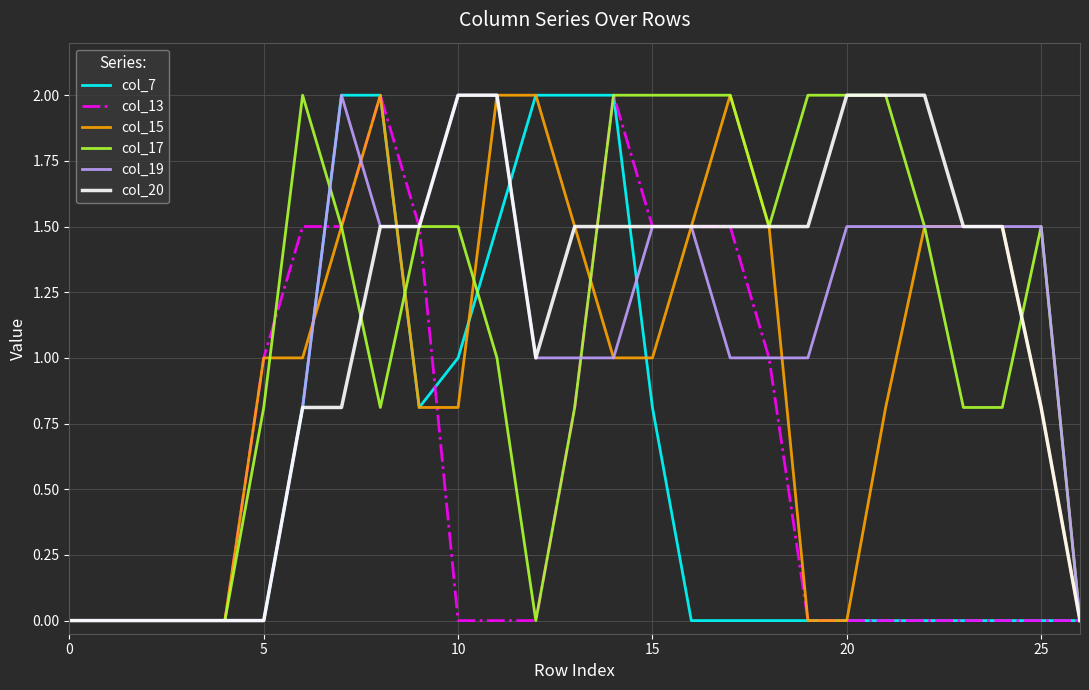

What is the greatest value displayed?

2.0